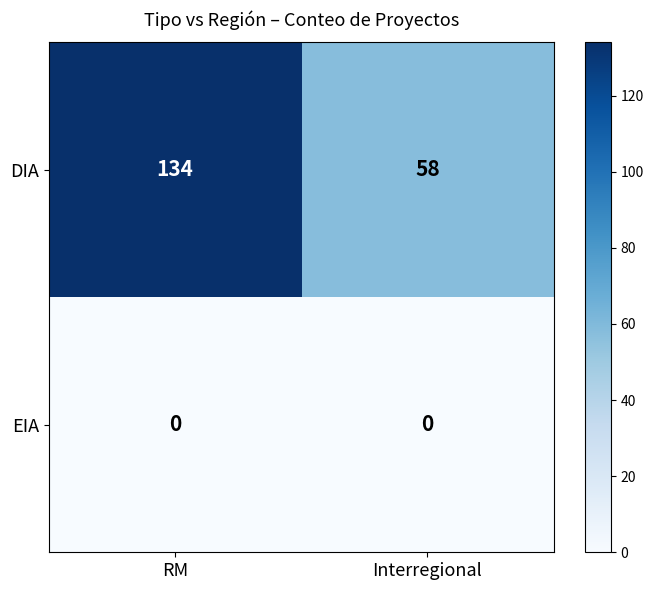

Which category has the highest value across all series?

RM